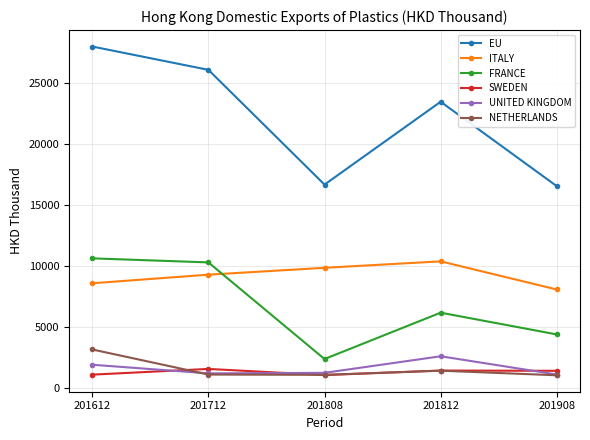

Where is the first local maximum for NETHERLANDS?

201812